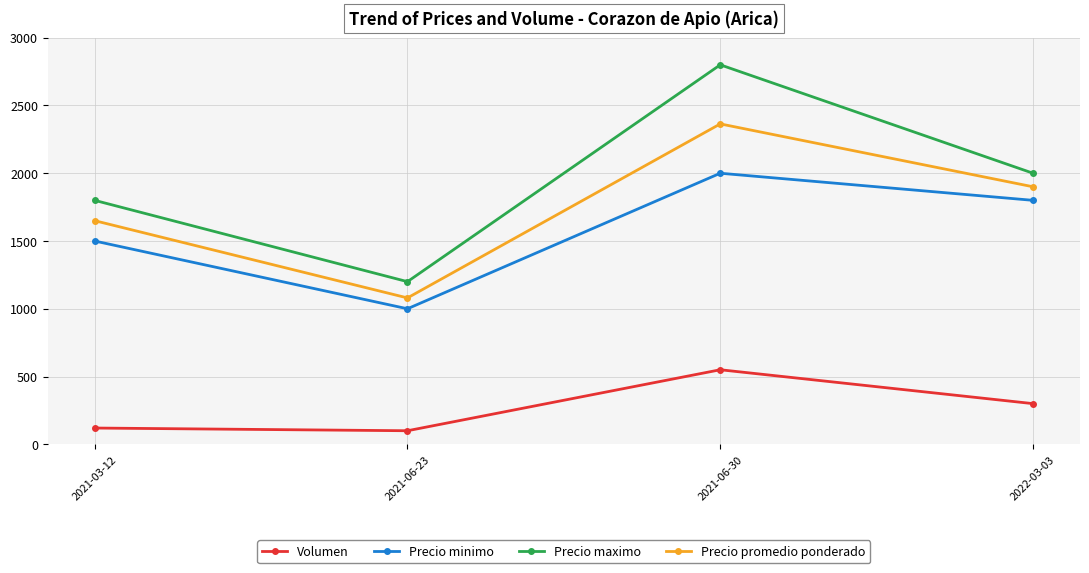

Count the Precio minimo values in the range 1500 to 2000.

3